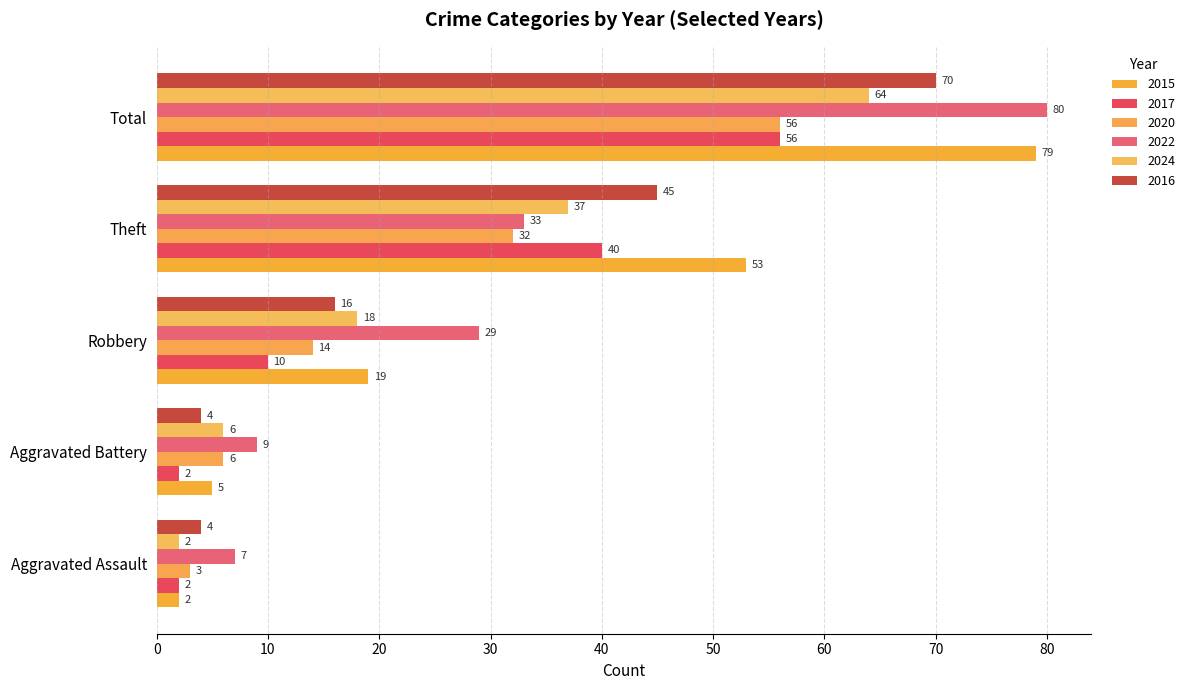

What is the difference between the maximum and second lowest values in the 2022 series?

71